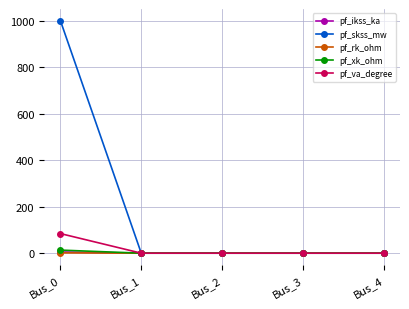

True or false: pf_va_degree has more than 2 interior local peaks.

False